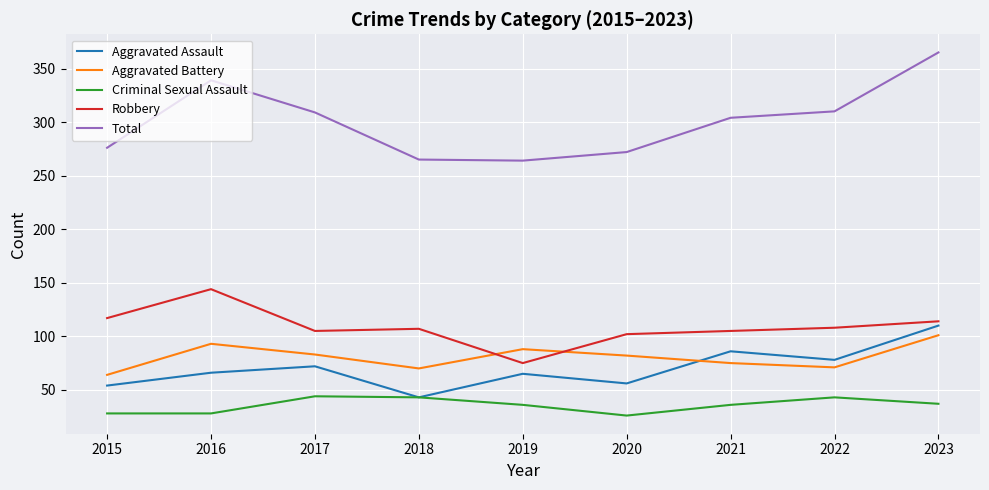

Rank the series at 2023 from lowest to highest value.

Criminal Sexual Assault, Aggravated Battery, Aggravated Assault, Robbery, Total